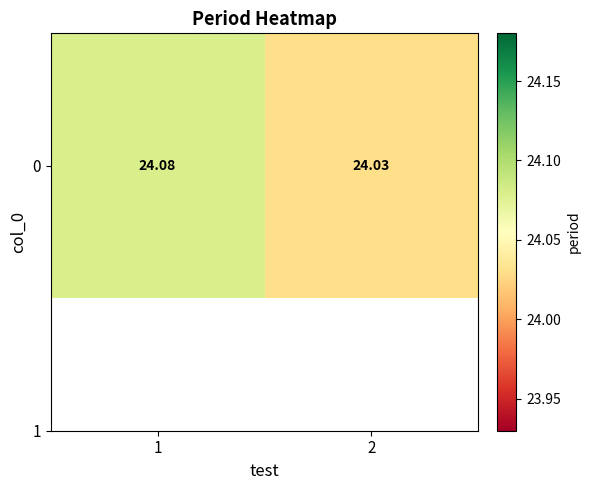

What is the sum of all values?

48.1